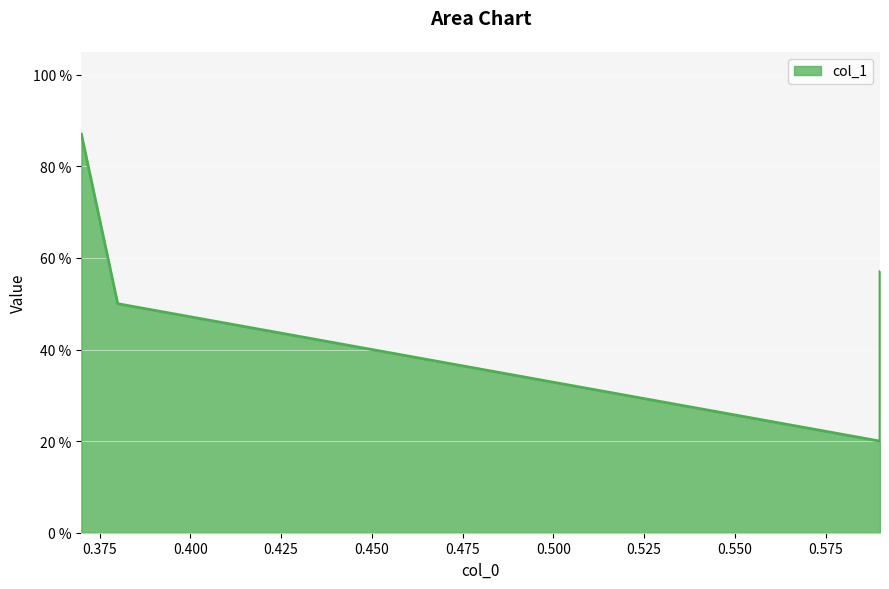

Between 0.59 and 0.59, which is larger?

0.59